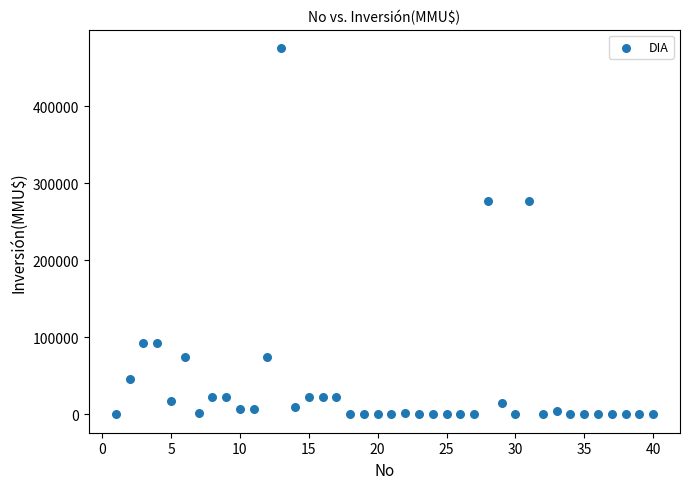

What is the range of Y values (max minus min)?

476000